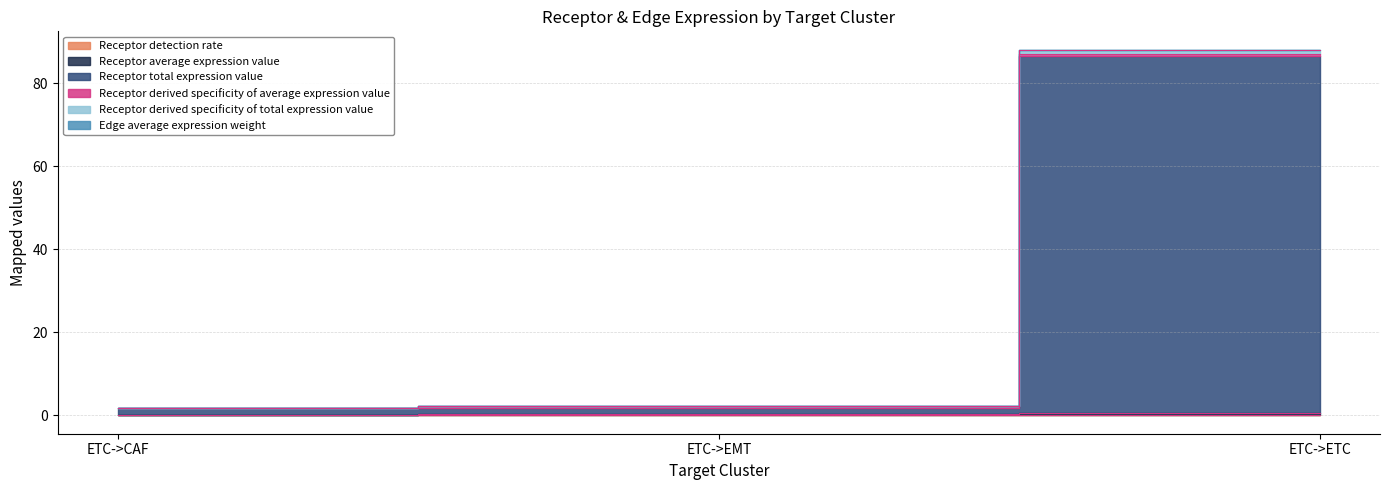

What value does the Receptor total expression value series have at ETC->EMT?

1.9